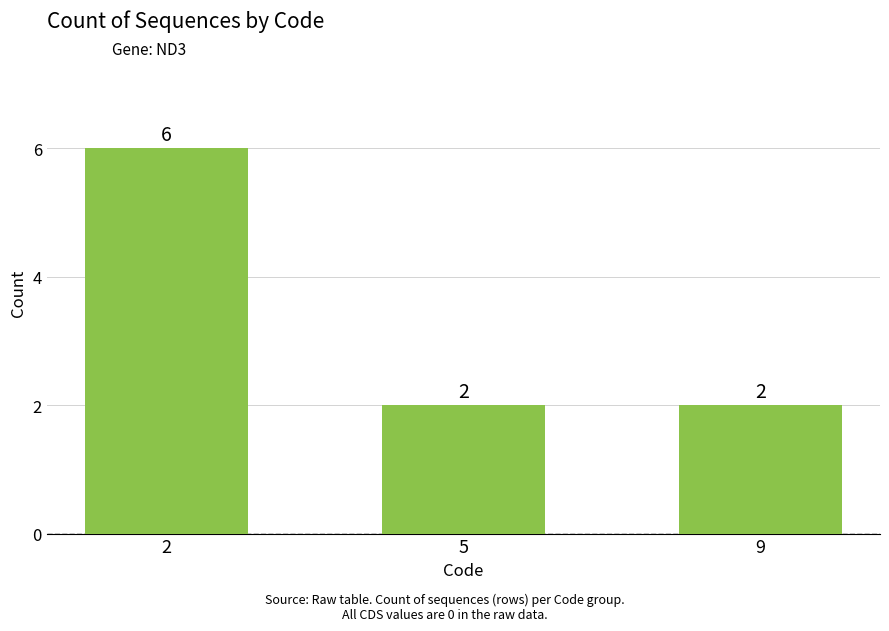

Reading right to left, list all the values displayed in this chart.

9=2	5=2	2=6